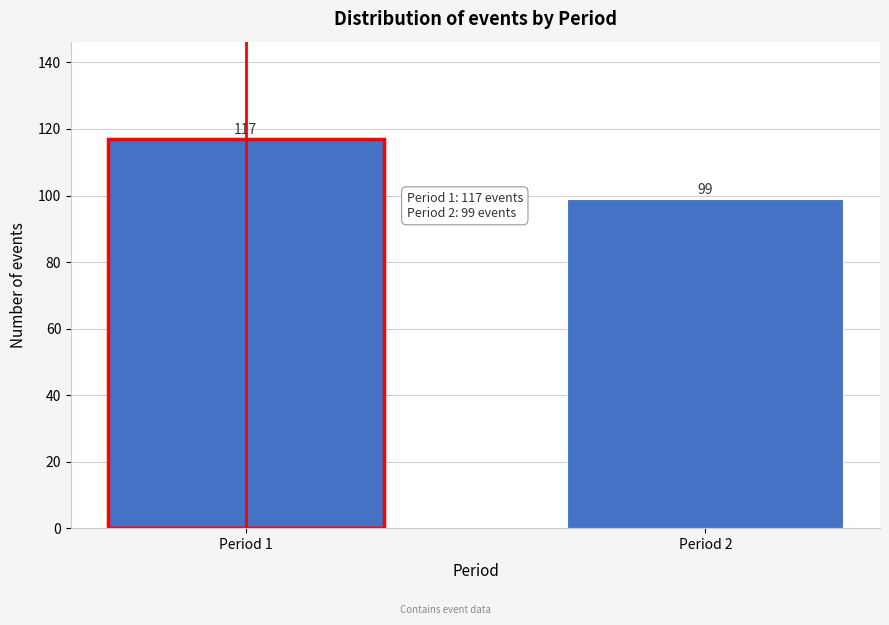

Reading left to right, transcribe all the data shown in this chart.

117	99